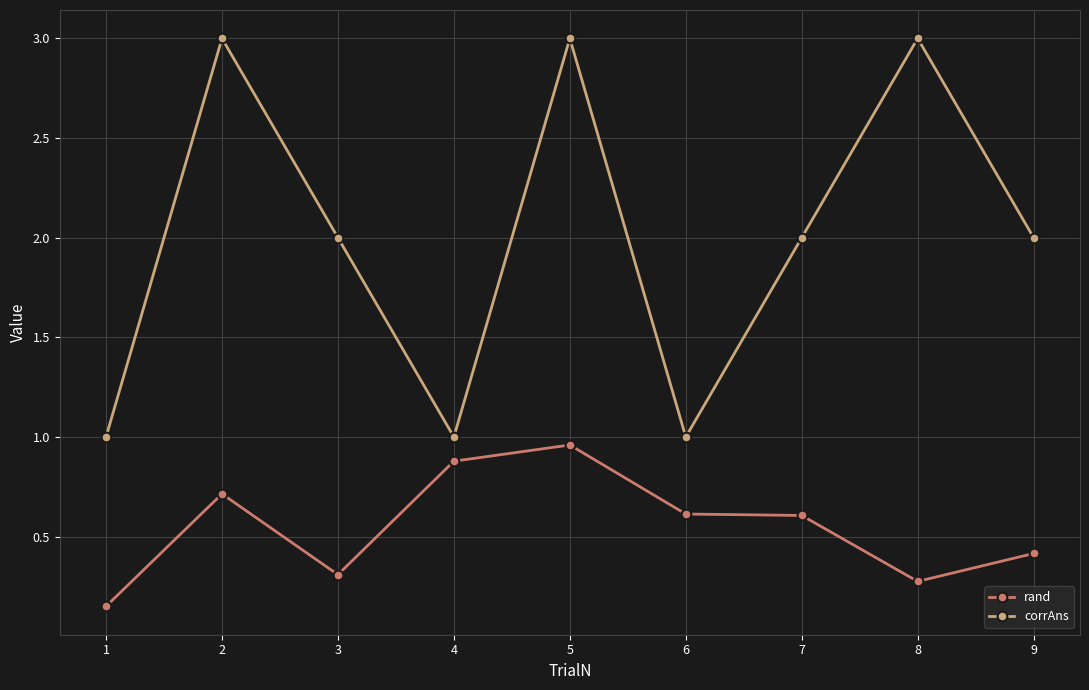

At which category does corrAns reach its first local peak?

2